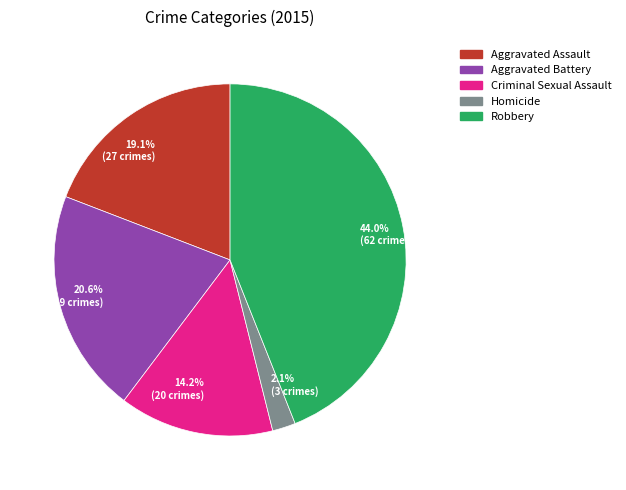

Does Robbery represent more than half of the total?

No